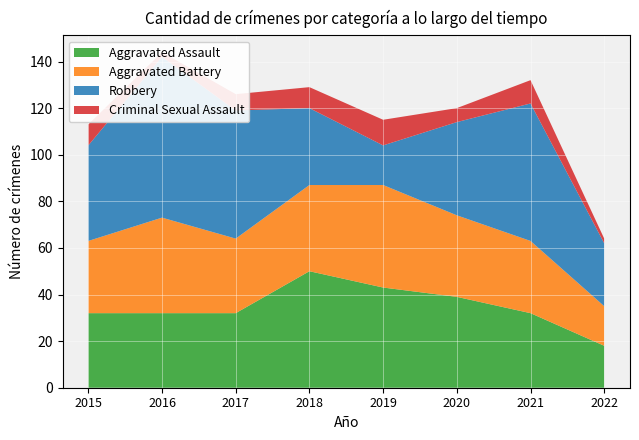

Reading right to left, list all the values displayed in this chart.

Aggravated Assault: 18	32	39	43	50	32	32	32
Aggravated Battery: 17	31	35	44	37	32	41	31
Robbery: 27	59	40	17	33	55	69	41
Criminal Sexual Assault: 2	10	6	11	9	7	2	9